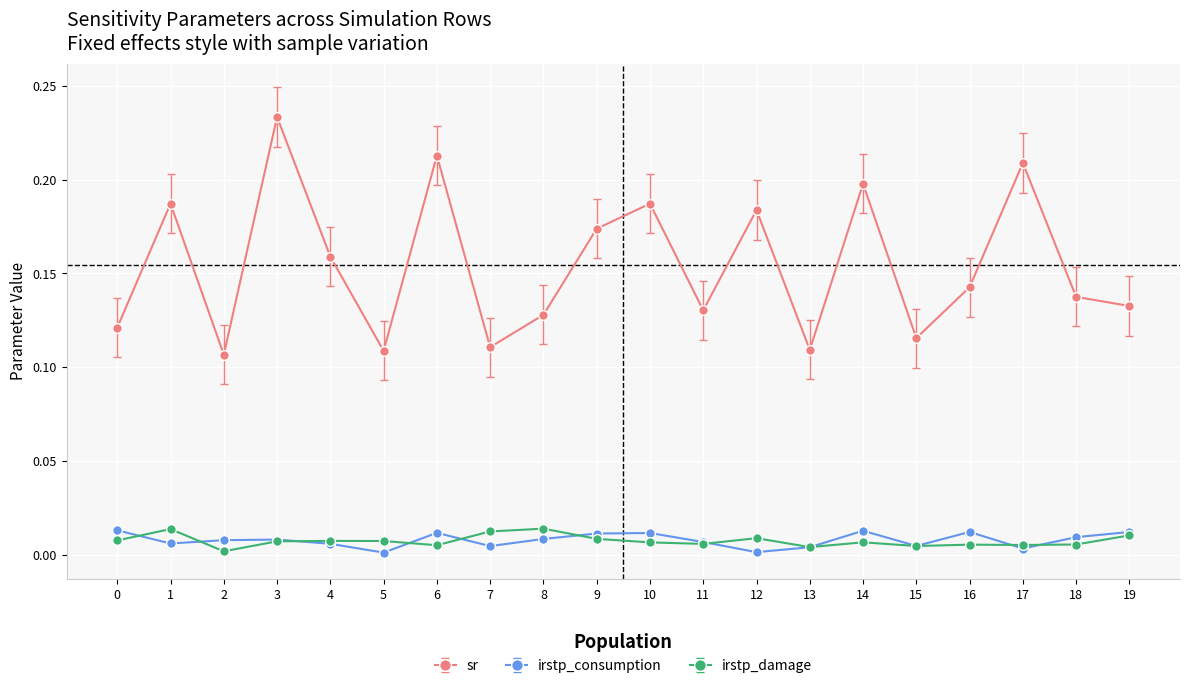

True or false: irstp_damage and sr cross at least once.

False